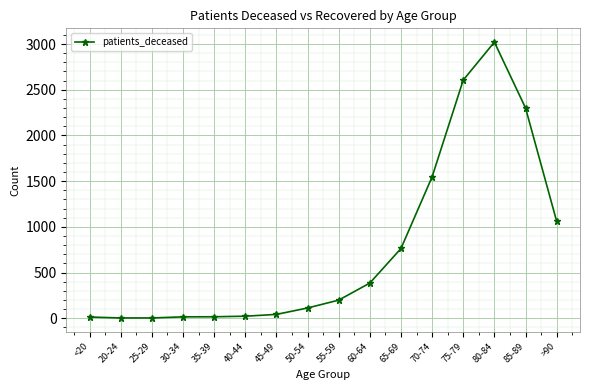

How many lines are shown in the chart?

1